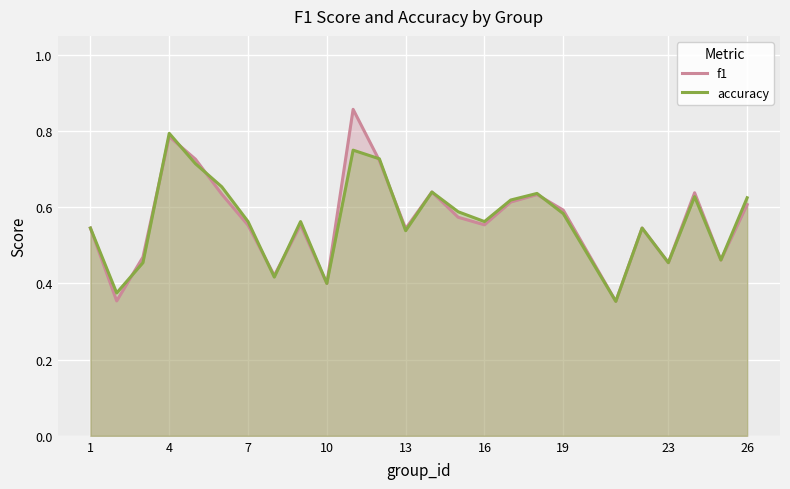

What is the value of the accuracy point at the 16th from the left?

0.6